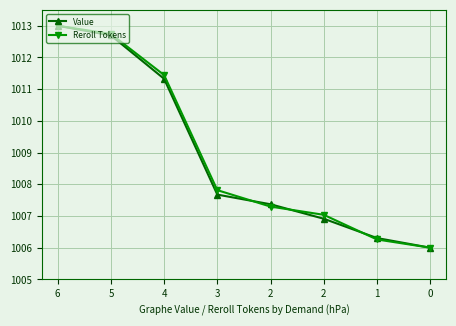

What is the sum of all Reroll Tokens values?

8071.6